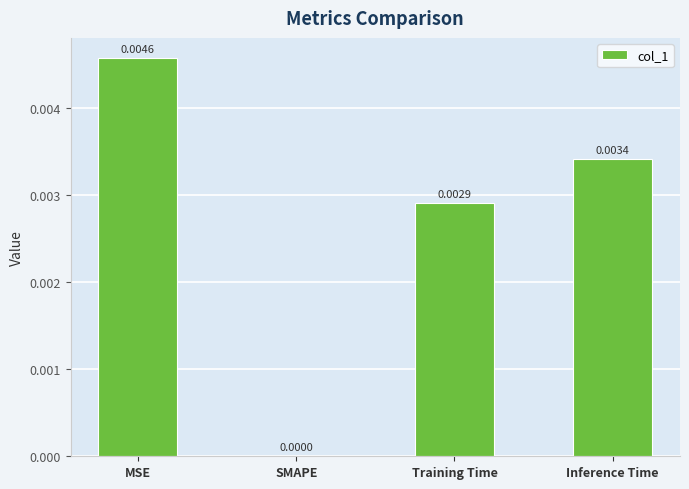

Are the bars horizontal?

No